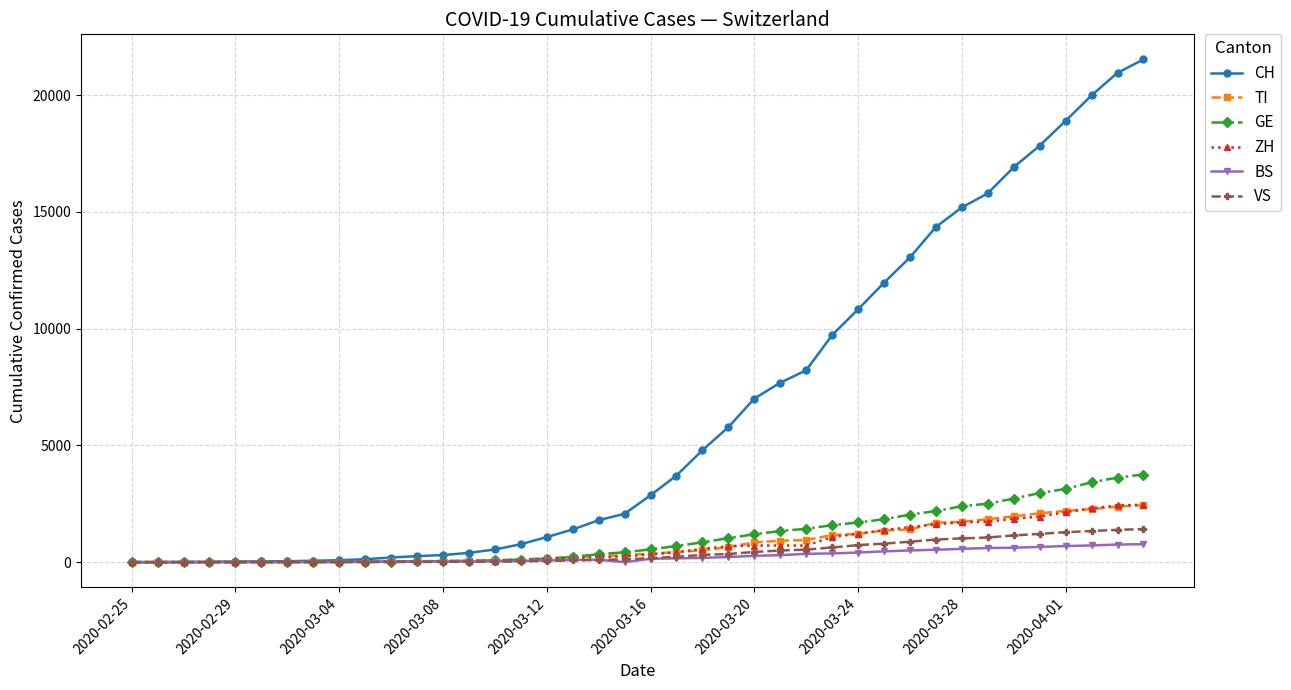

Which series has the largest total across all categories?

CH